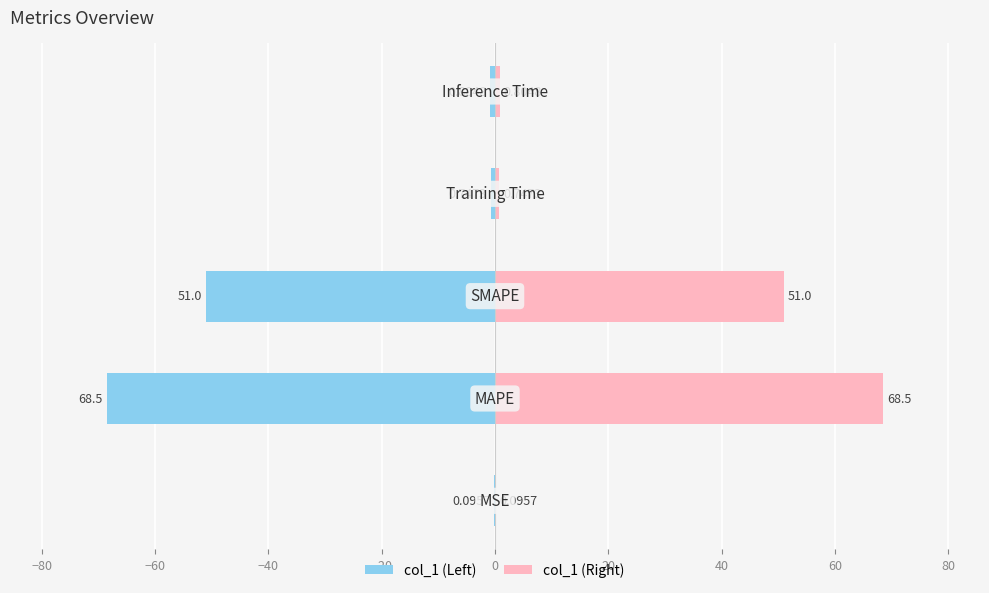

List the series in order of their peak value, highest first.

col_1 (Right), col_1 (Left)